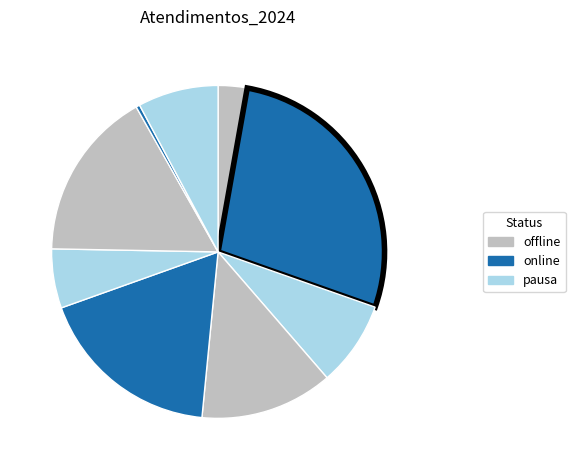

Count the number of slices in the pie.

9